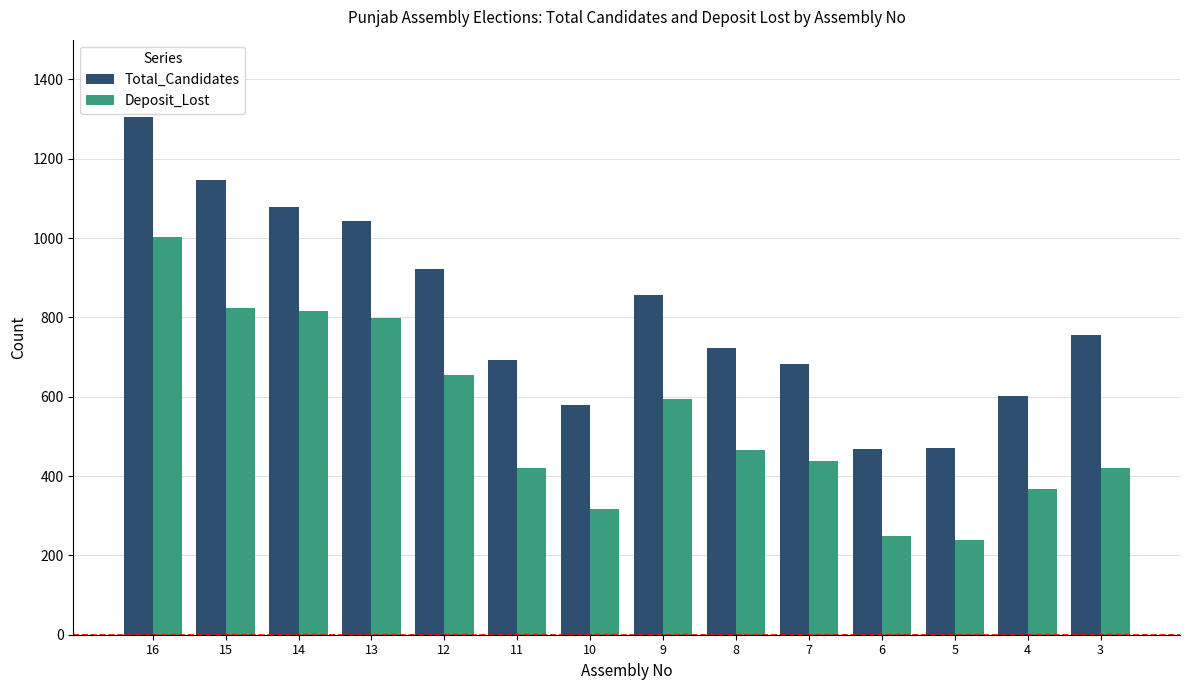

What is the maximum value shown in the chart?

1304